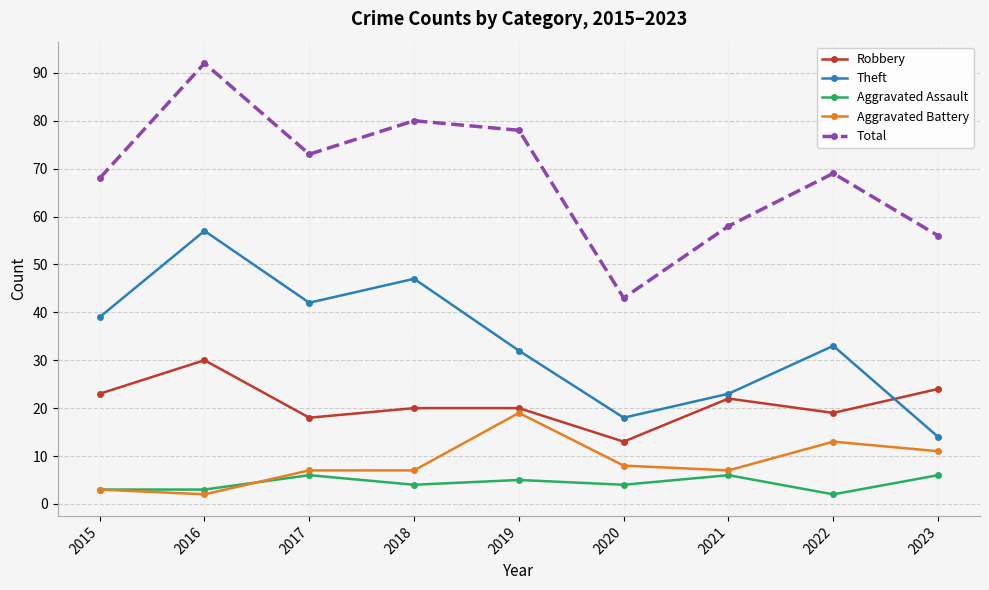

What are all the series names shown in the legend?

Robbery, Theft, Aggravated Assault, Aggravated Battery, Total